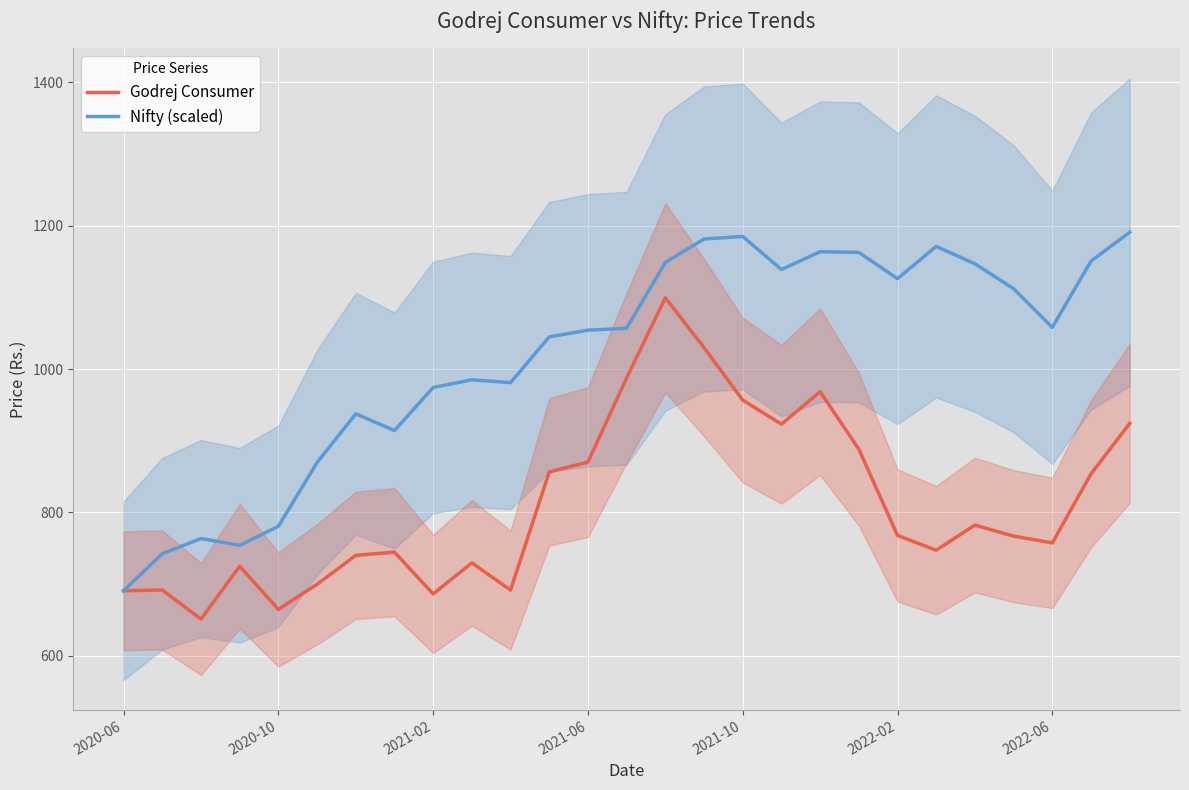

The Godrej Consumer series shows 481.2 at 17. True or false?

False